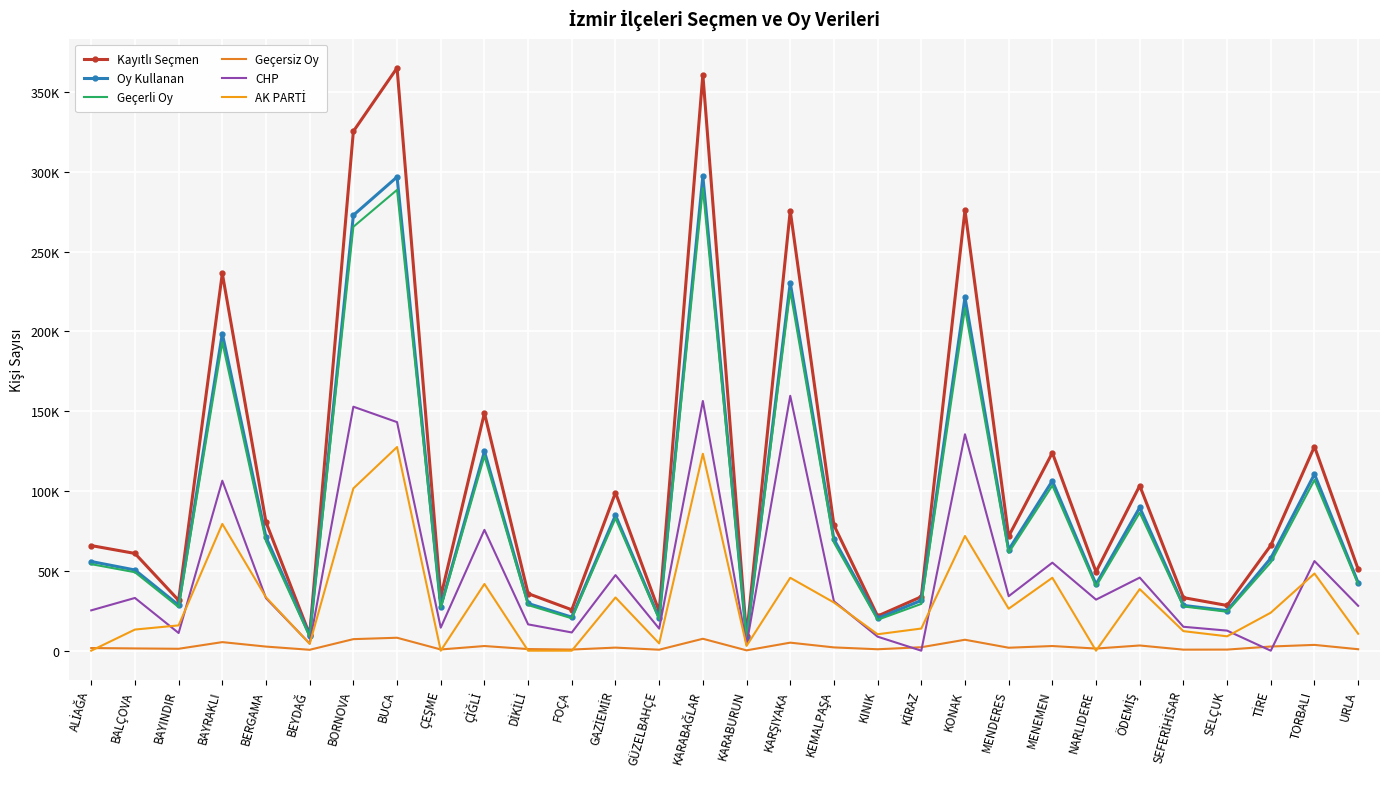

Reading left to right, extract all data points from this chart.

Kayıtlı Seçmen: ALİAĞA=65845	BALÇOVA=60923	BAYINDIR=31538	BAYRAKLI=236339	BERGAMA=80474	BEYDAĞ=10064	BORNOVA=325344	BUCA=365061	ÇEŞME=33778	ÇİĞLİ=148893	DİKİLİ=35766	FOÇA=25629	GAZİEMİR=99037	GÜZELBAHÇE=24555	KARABAĞLAR=360903	KARABURUN=9062	KARŞIYAKA=275617	KEMALPAŞA=78621	KINIK=21693	KİRAZ=33776	KONAK=275953	MENDERES=71679	MENEMEN=123981	NARLIDERE=49386	ÖDEMİŞ=103370	SEFERİHİSAR=33238	SELÇUK=28320	TİRE=65977	TORBALI=127879	URLA=51044
Oy Kullanan: ALİAĞA=55865	BALÇOVA=50553	BAYINDIR=28506	BAYRAKLI=198602	BERGAMA=71092	BEYDAĞ=9427	BORNOVA=272793	BUCA=296774	ÇEŞME=27613	ÇİĞLİ=124853	DİKİLİ=29586	FOÇA=21002	GAZİEMİR=84867	GÜZELBAHÇE=20326	KARABAĞLAR=297189	KARABURUN=7808	KARŞIYAKA=230440	KEMALPAŞA=69824	KINIK=20240	KİRAZ=31481	KONAK=221349	MENDERES=63190	MENEMEN=106379	NARLIDERE=41603	ÖDEMİŞ=89750	SEFERİHİSAR=28371	SELÇUK=25083	TİRE=57942	TORBALI=110581	URLA=42556
Geçerli Oy: ALİAĞA=54206	BALÇOVA=49144	BAYINDIR=27308	BAYRAKLI=193236	BERGAMA=68522	BEYDAĞ=8861	BORNOVA=265555	BUCA=288667	ÇEŞME=26850	ÇİĞLİ=121933	DİKİLİ=28570	FOÇA=20295	GAZİEMİR=82939	GÜZELBAHÇE=19711	KARABAĞLAR=289719	KARABURUN=7596	KARŞIYAKA=225408	KEMALPAŞA=67766	KINIK=19345	KİRAZ=29315	KONAK=214493	MENDERES=61336	MENEMEN=103459	NARLIDERE=40265	ÖDEMİŞ=86491	SEFERİHİSAR=27716	SELÇUK=24393	TİRE=55331	TORBALI=106952	URLA=41642
Geçersiz Oy: ALİAĞA=1659	BALÇOVA=1409	BAYINDIR=1198	BAYRAKLI=5366	BERGAMA=2570	BEYDAĞ=566	BORNOVA=7238	BUCA=8107	ÇEŞME=763	ÇİĞLİ=2920	DİKİLİ=1016	FOÇA=707	GAZİEMİR=1928	GÜZELBAHÇE=615	KARABAĞLAR=7470	KARABURUN=212	KARŞIYAKA=5032	KEMALPAŞA=2058	KINIK=895	KİRAZ=2166	KONAK=6856	MENDERES=1854	MENEMEN=2920	NARLIDERE=1338	ÖDEMİŞ=3259	SEFERİHİSAR=655	SELÇUK=690	TİRE=2611	TORBALI=3629	URLA=914
CHP: ALİAĞA=25268	BALÇOVA=33036	BAYINDIR=11074	BAYRAKLI=106485	BERGAMA=32896	BEYDAĞ=4475	BORNOVA=152843	BUCA=143180	ÇEŞME=14425	ÇİĞLİ=75697	DİKİLİ=16484	FOÇA=11409	GAZİEMİR=47347	GÜZELBAHÇE=13826	KARABAĞLAR=156434	KARABURUN=3743	KARŞIYAKA=159681	KEMALPAŞA=30970	KINIK=8787	KİRAZ=0	KONAK=135577	MENDERES=34138	MENEMEN=55136	NARLIDERE=31987	ÖDEMİŞ=45783	SEFERİHİSAR=14978	SELÇUK=12572	TİRE=0	TORBALI=56137	URLA=28104
AK PARTİ: ALİAĞA=0	BALÇOVA=13239	BAYINDIR=15846	BAYRAKLI=79424	BERGAMA=33441	BEYDAĞ=4276	BORNOVA=101656	BUCA=127583	ÇEŞME=0	ÇİĞLİ=41790	DİKİLİ=0	FOÇA=0	GAZİEMİR=33338	GÜZELBAHÇE=4547	KARABAĞLAR=123389	KARABURUN=3018	KARŞIYAKA=45670	KEMALPAŞA=30197	KINIK=10292	KİRAZ=13876	KONAK=71848	MENDERES=26286	MENEMEN=45683	NARLIDERE=0	ÖDEMİŞ=38570	SEFERİHİSAR=12247	SELÇUK=9003	TİRE=23816	TORBALI=48344	URLA=10593